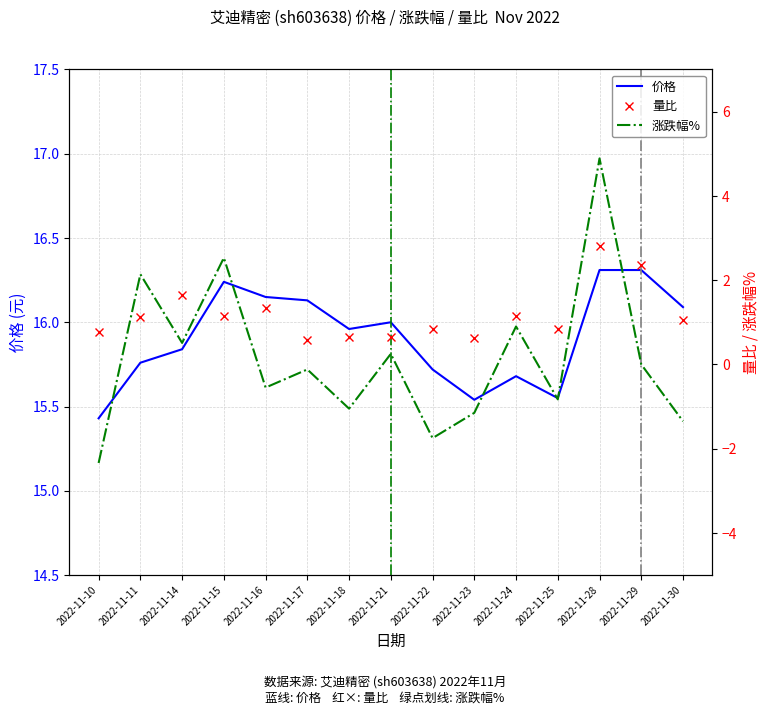

How many series are shown in this chart?

3